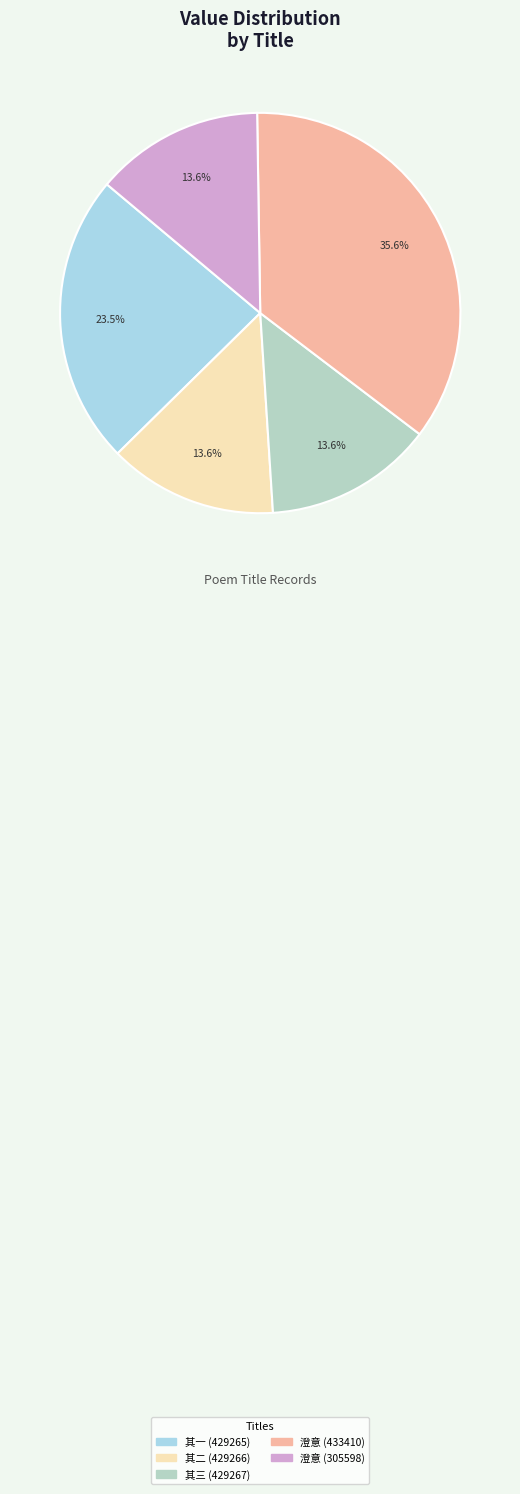

Count the number of slices in the pie.

5